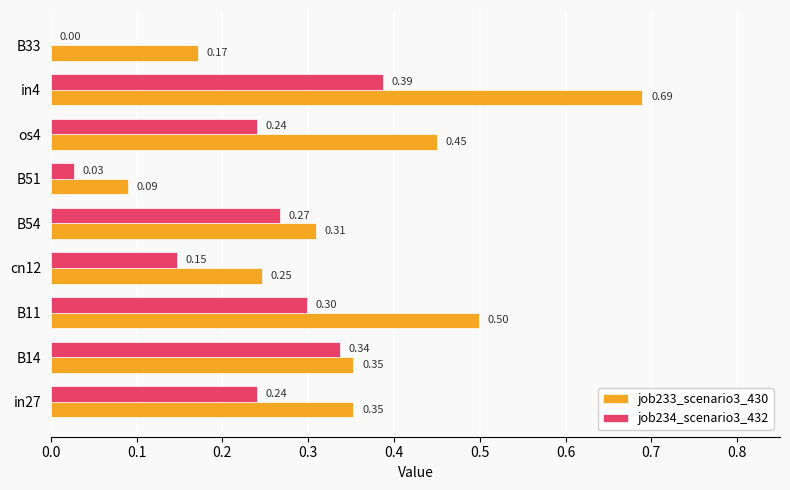

Is the value of job234_scenario3_432 at B54 greater than the value of job233_scenario3_430 at B54?

No